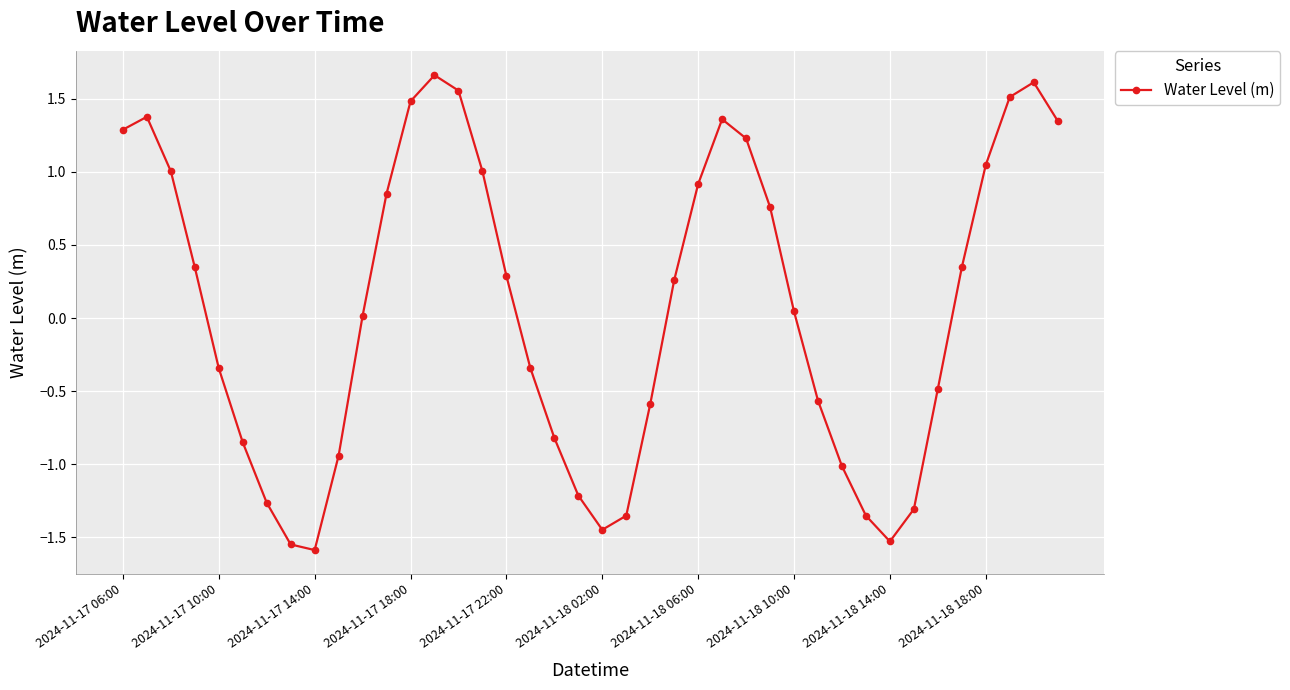

What is the minimum value shown in the chart?

-1.6